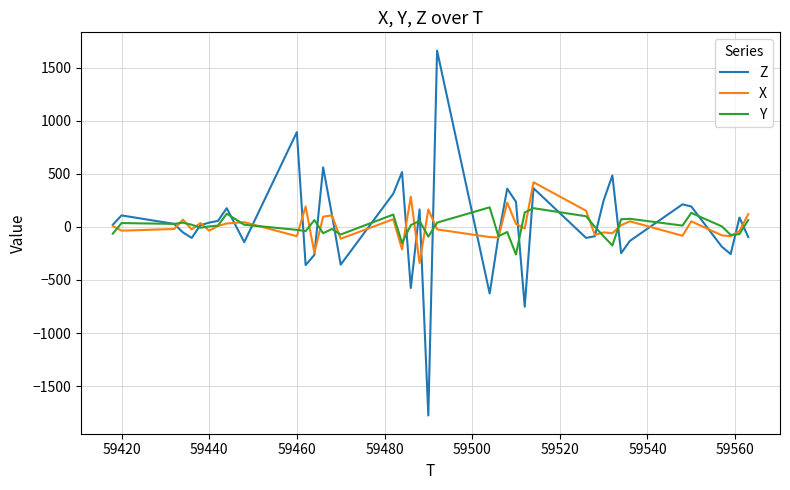

What is the minimum value for Y?

-260